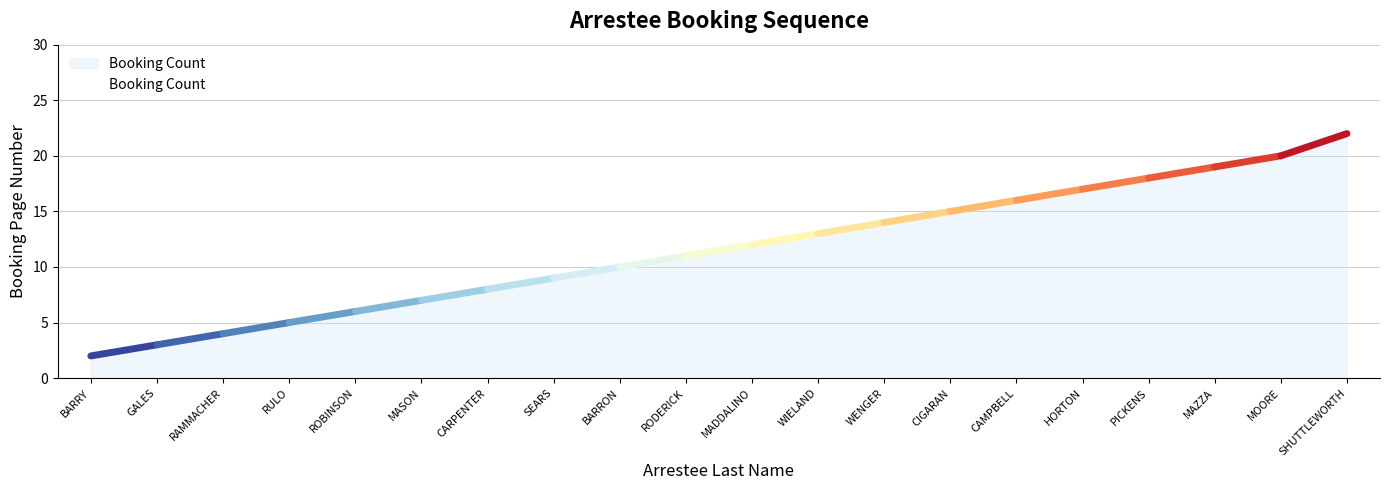

Between WIELAND and CARPENTER, which is larger?

WIELAND